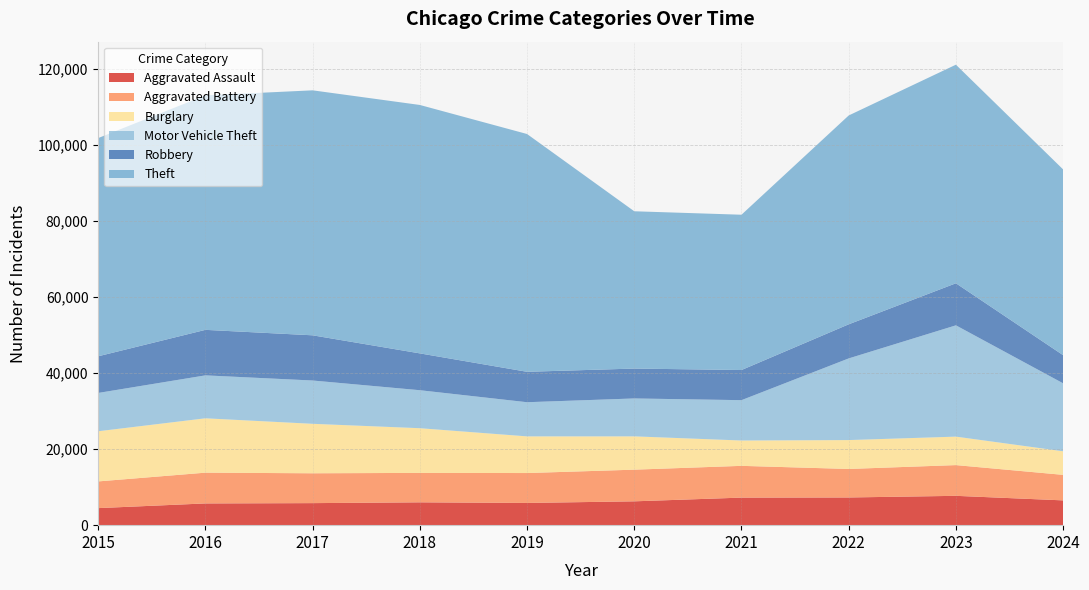

Reading left to right, what are all the values shown in this chart?

Aggravated Assault: 4480	5713	5793	6002	5841	6265	7242	7280	7710	6515
Aggravated Battery: 7019	8086	7845	7735	7858	8321	8347	7492	8077	6708
Burglary: 13184	14289	13001	11747	9638	8758	6662	7592	7484	6196
Motor Vehicle Theft: 10068	11285	11380	9985	8977	9959	10604	21463	29250	17864
Robbery: 9638	11960	11880	9681	7995	7855	7920	8963	11053	7394
Theft: 57351	61623	64386	65290	62495	41341	40816	54887	57450	48820